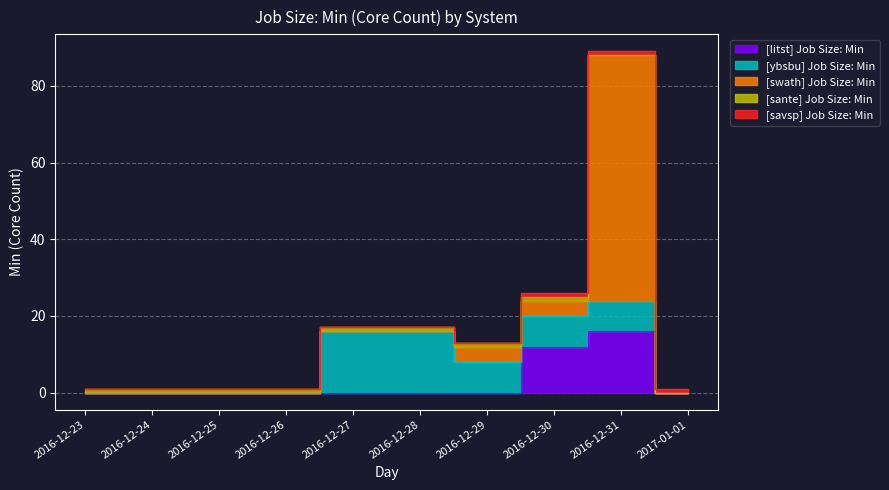

At which label does [ybsbu] Job Size: Min reach its minimum?

2016-12-23